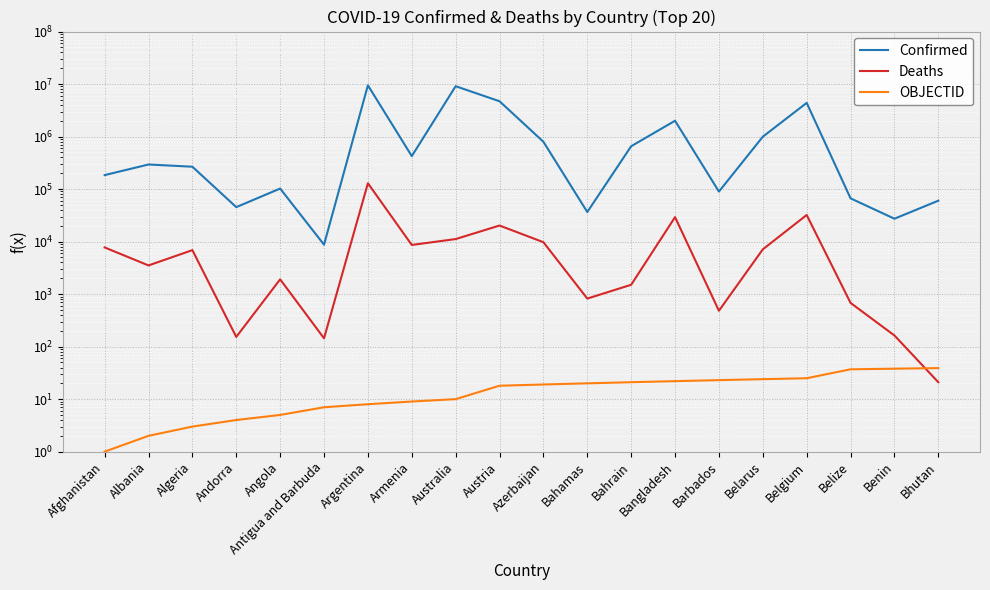

Reading right to left, list all the values displayed in this chart.

Confirmed: 60109	27271	66621	4381331	994037	89654	2001345	654873	36568	796141	4704616	9103321	424400	9465827	8736	102301	45326	266772	293917	184587
Deaths: 21	163	680	32118	7118	482	29262	1506	822	9735	20226	11172	8629	129202	144	1912	153	6875	3517	7738
OBJECTID: 39	38	37	25	24	23	22	21	20	19	18	10	9	8	7	5	4	3	2	1